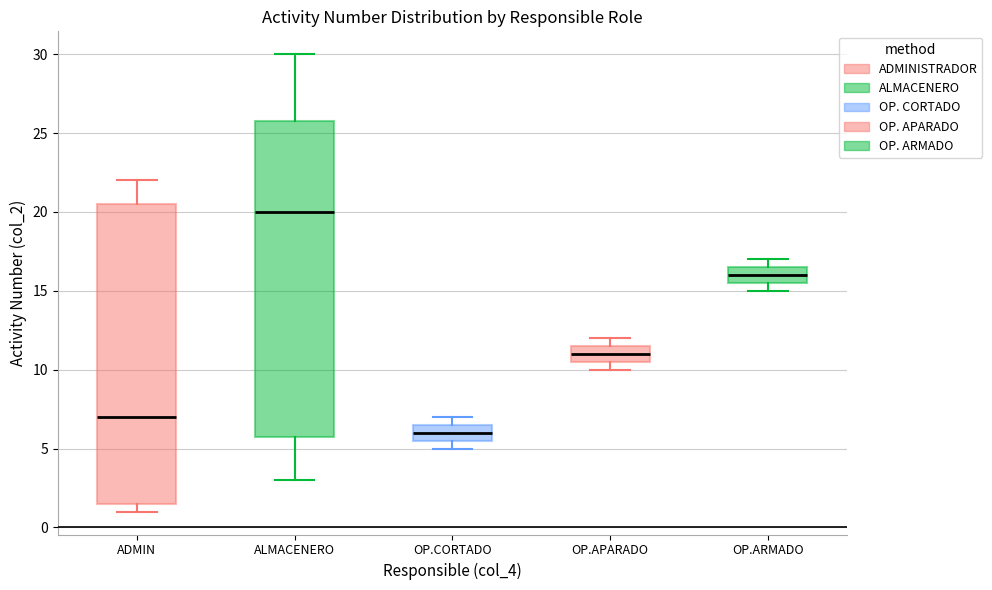

Reading left to right, read every box against the y-axis: the position of its median line, the range the box covers, and the ends of its whiskers. The values are not printed on the chart, so give them approximately, as read against the axis.

ADMIN: median 7.0, box 1.5 to 20.5, whiskers 1.0 to 22.0
ALMACENERO: median 20.0, box 6.0 to 26.0, whiskers 3.0 to 30.0
OP.CORTADO: median 6.0, box 5.5 to 6.5, whiskers 5.0 to 7.0
OP.APARADO: median 11.0, box 10.5 to 11.5, whiskers 10.0 to 12.0
OP.ARMADO: median 16.0, box 15.5 to 16.5, whiskers 15.0 to 17.0